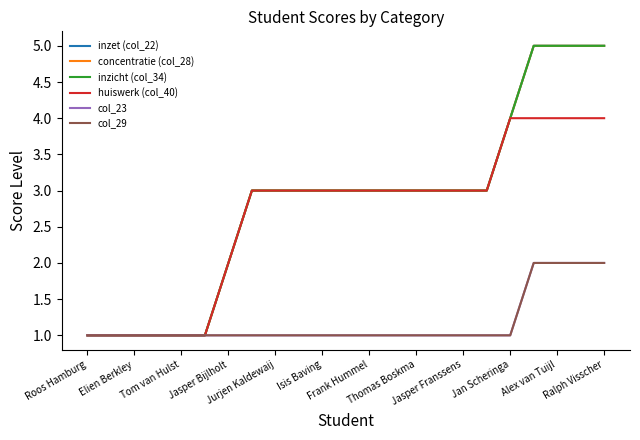

Is this an area chart (filled region under the line)?

No